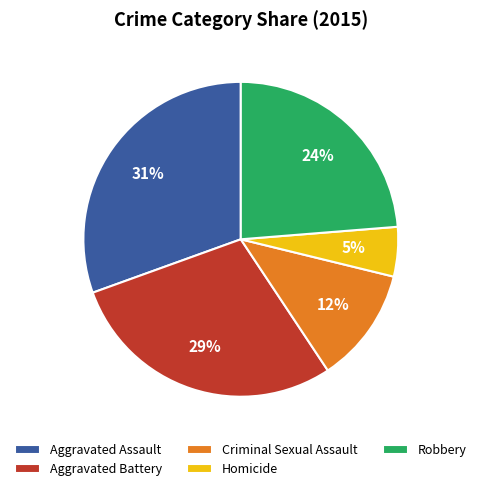

To the nearest percent, what percentage of the pie is Criminal Sexual Assault?

12%